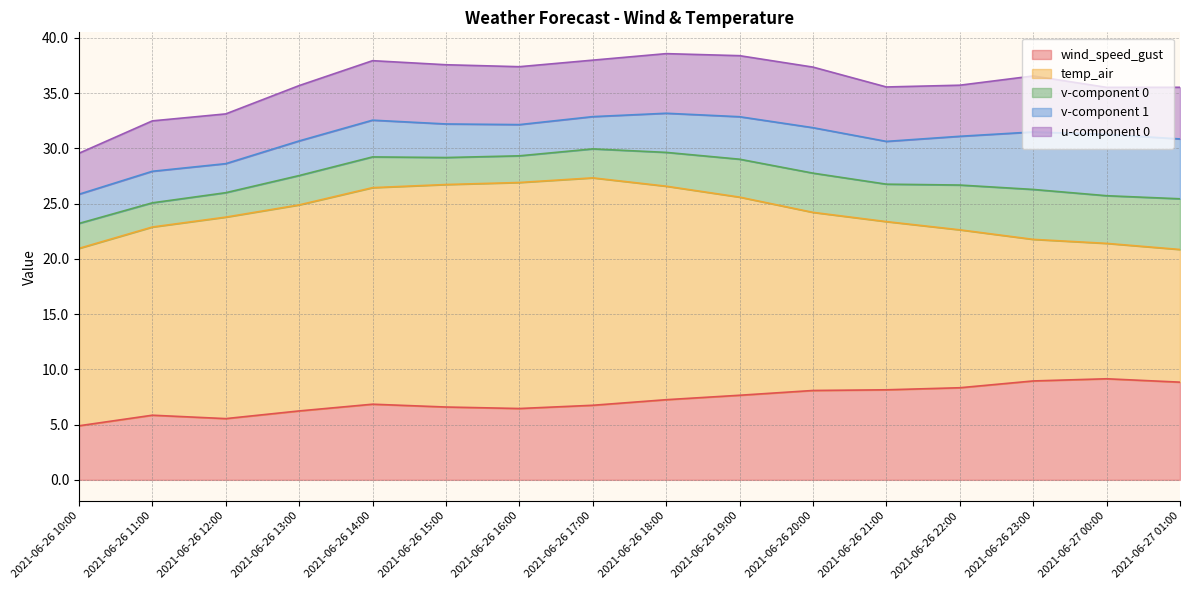

Is it true that v-component 0 equals 1.7 at 2021-06-26 13:00?

False